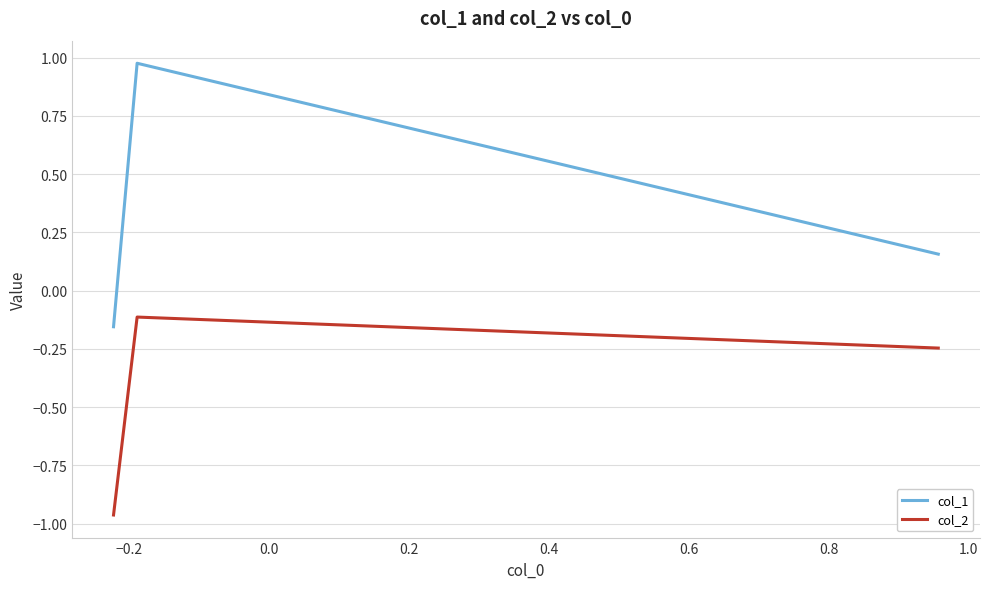

Which series has the largest range (max minus min)?

col_1